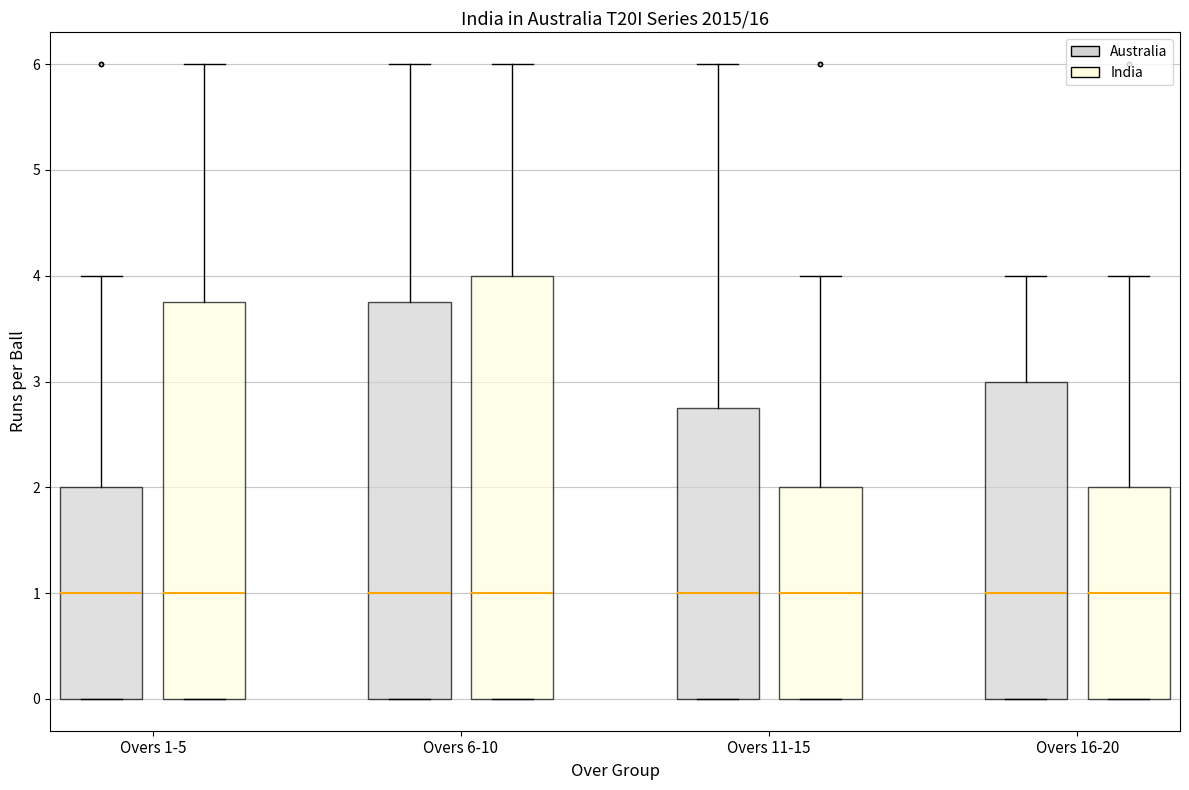

Reading left to right, read every box against the y-axis: the position of its median line, the range the box covers, and the ends of its whiskers. The values are not printed on the chart, so give them approximately, as read against the axis.

Overs 1-5 (Australia): median 1.0, box 0.0 to 2.0, whiskers 0.0 to 4.0
Overs 1-5 (India): median 1.0, box 0.0 to 3.8, whiskers 0.0 to 6.0
Overs 6-10 (Australia): median 1.0, box 0.0 to 3.8, whiskers 0.0 to 6.0
Overs 6-10 (India): median 1.0, box 0.0 to 4.0, whiskers 0.0 to 6.0
Overs 11-15 (Australia): median 1.0, box 0.0 to 2.8, whiskers 0.0 to 6.0
Overs 11-15 (India): median 1.0, box 0.0 to 2.0, whiskers 0.0 to 4.0
Overs 16-20 (Australia): median 1.0, box 0.0 to 3.0, whiskers 0.0 to 4.0
Overs 16-20 (India): median 1.0, box 0.0 to 2.0, whiskers 0.0 to 4.0